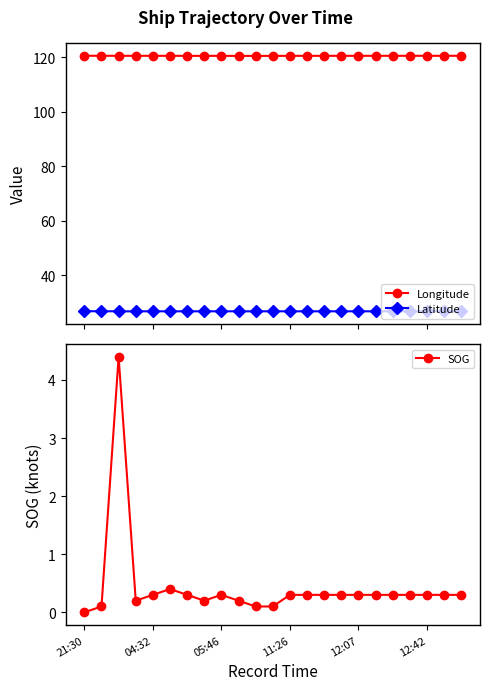

True or false: Latitude has more than 0 points higher than both neighbors.

True